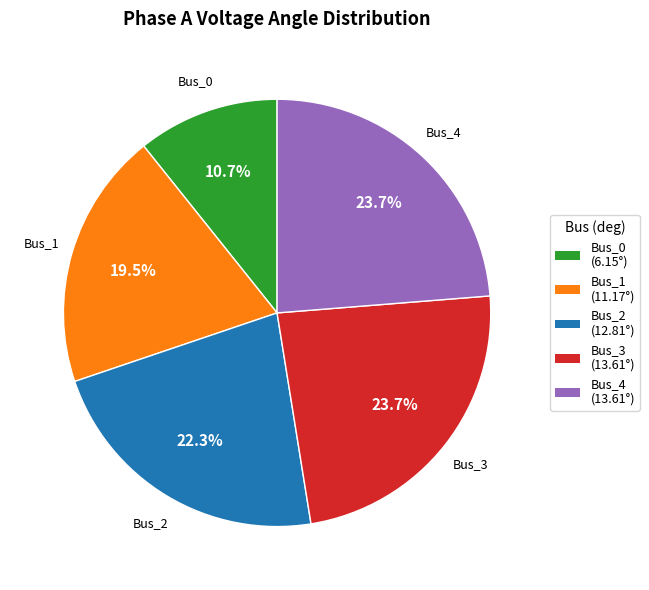

True or false: Bus_3 accounts for 9% of the total.

False